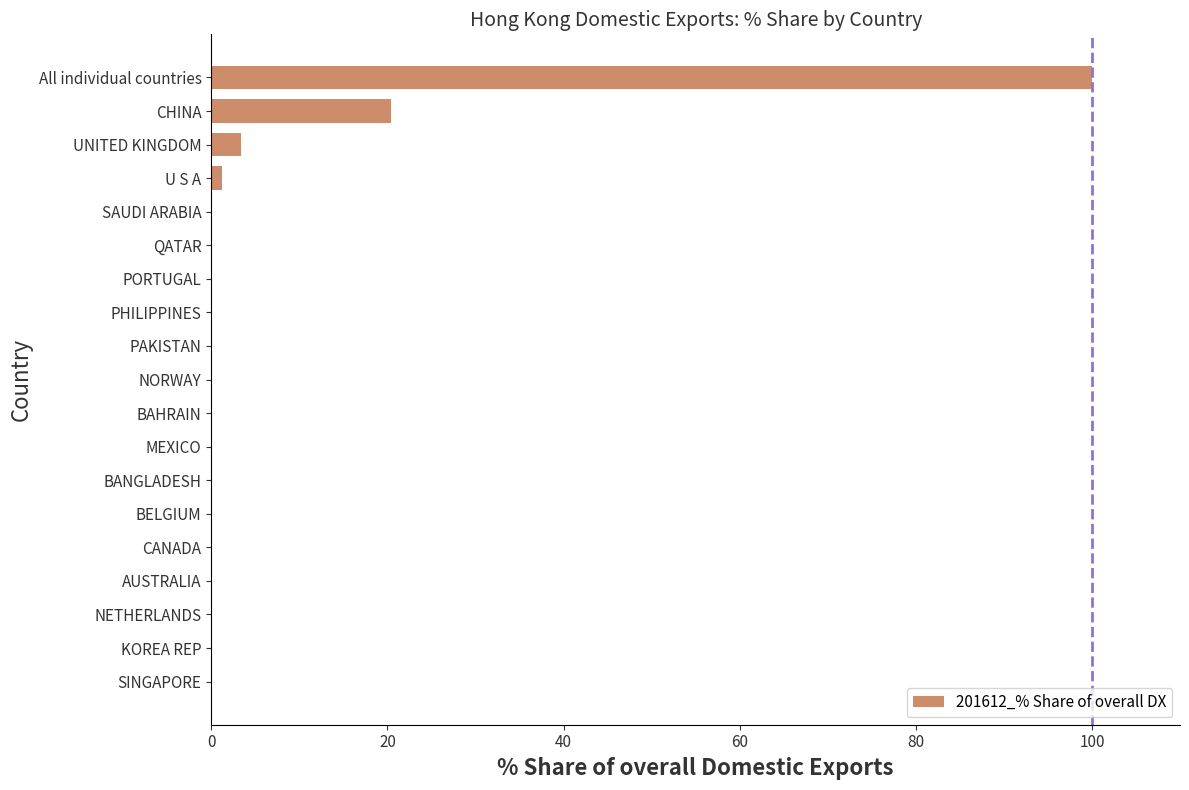

What is the maximum value shown in the chart?

100.0